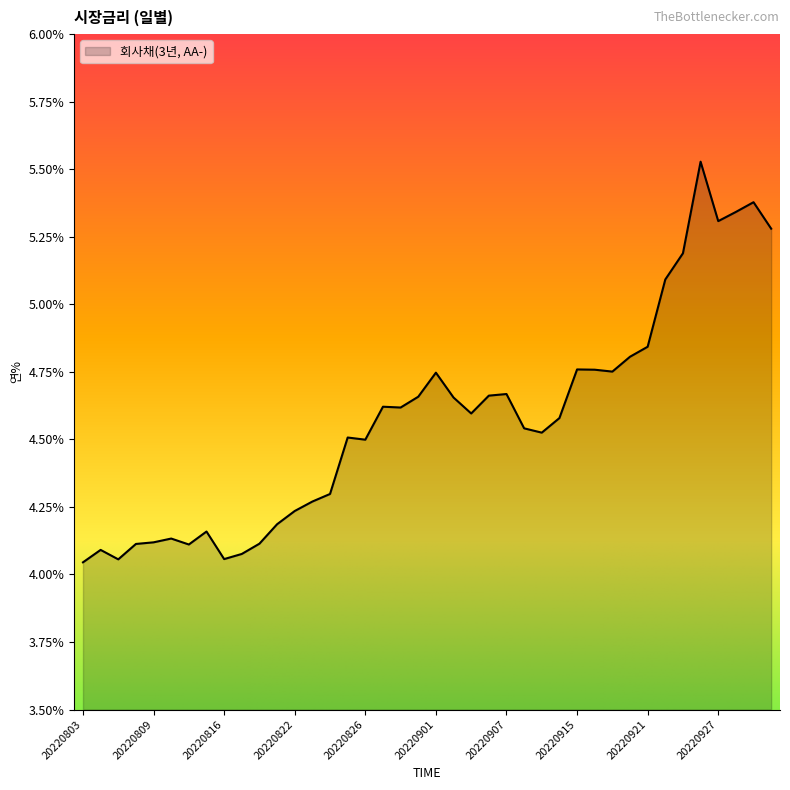

What is the difference between the maximum and minimum values?

1.5